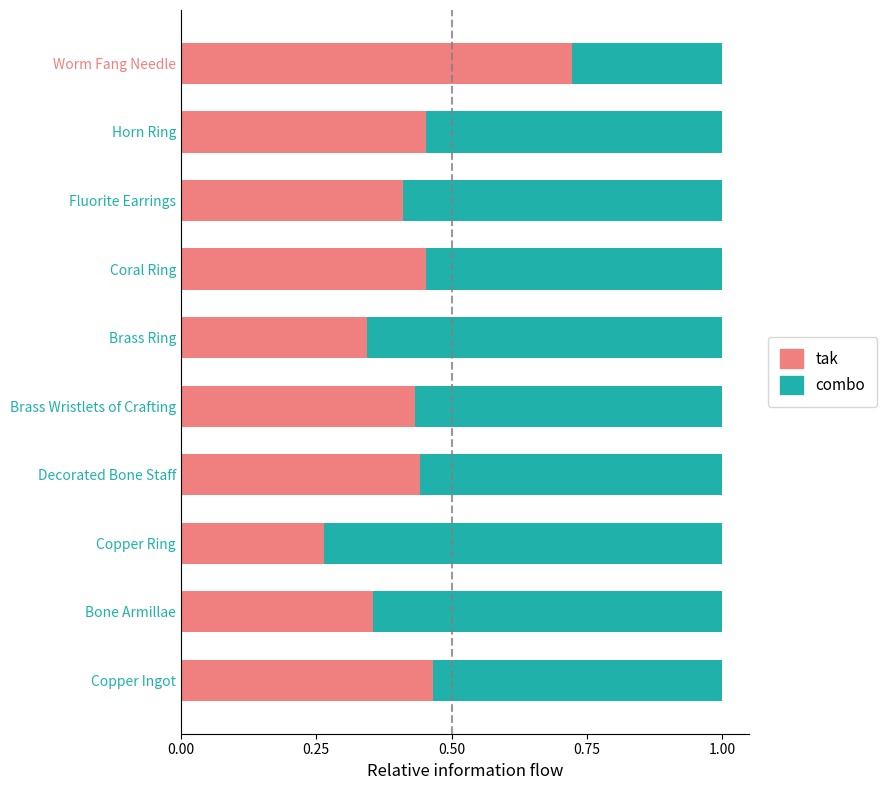

What are all the series names shown in the legend?

tak, combo